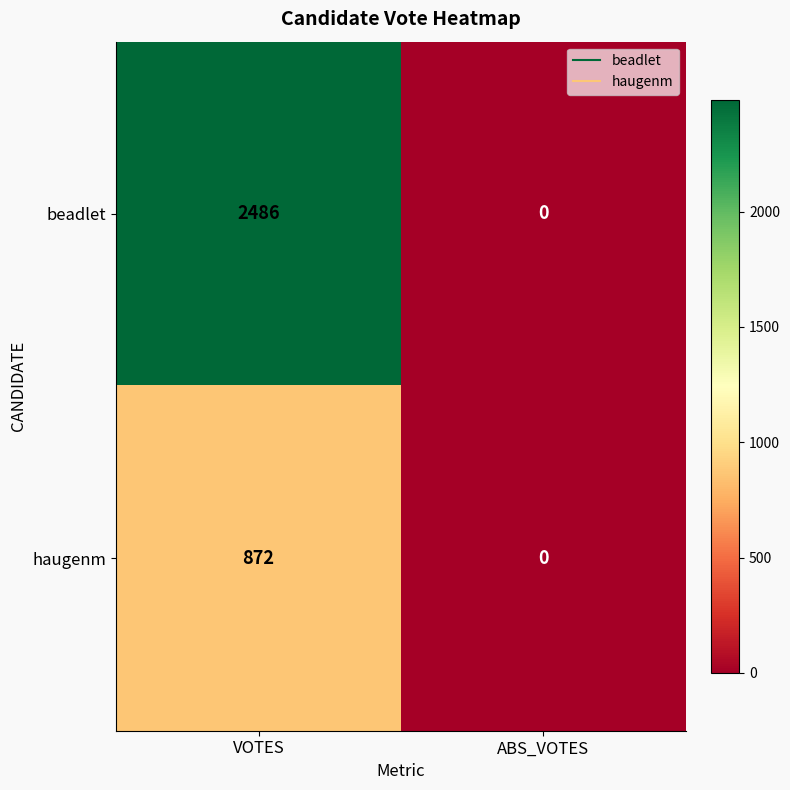

True or false: haugenm has a value of 562 at ABS_VOTES.

False